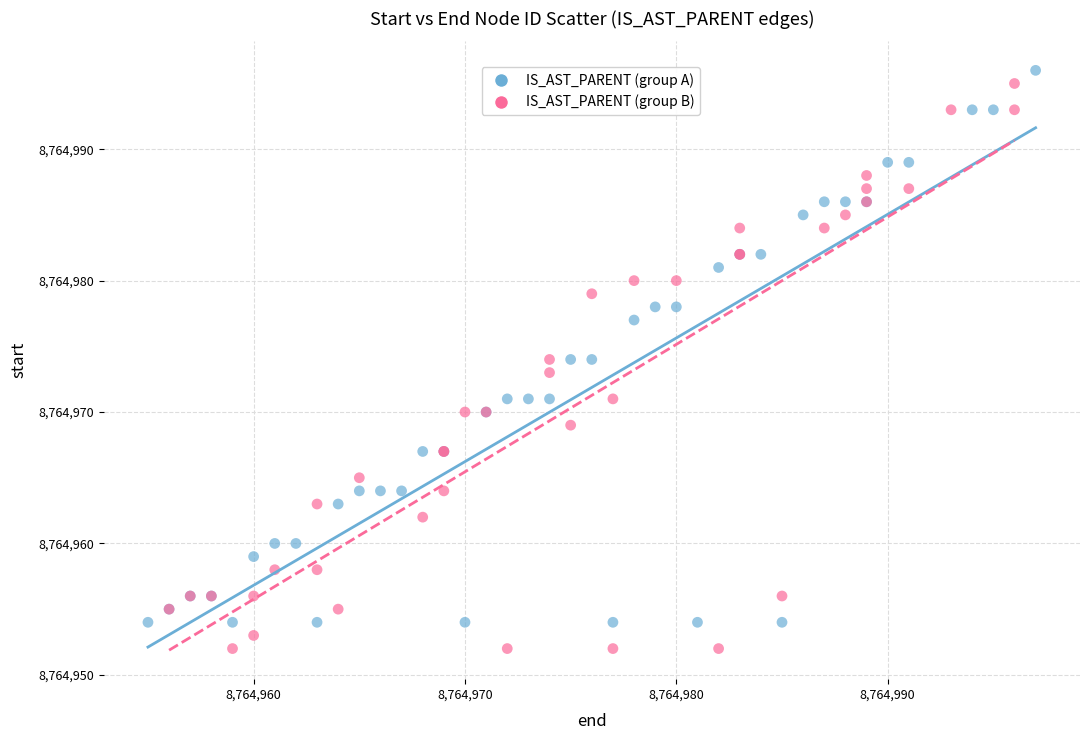

Which series reaches the maximum Y coordinate?

IS_AST_PARENT (group A)